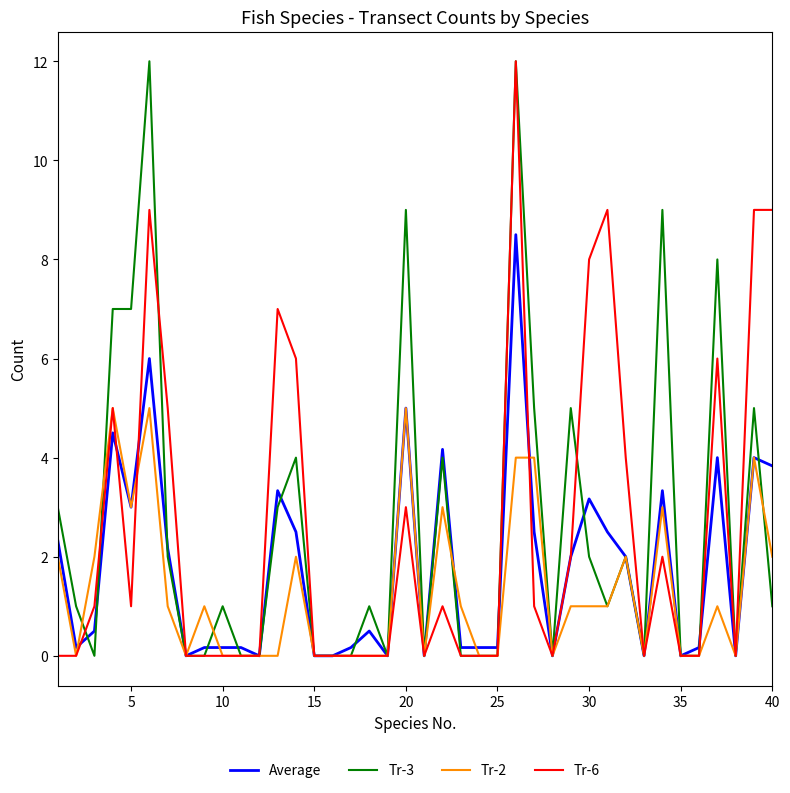

What is the maximum value for Average?

8.5